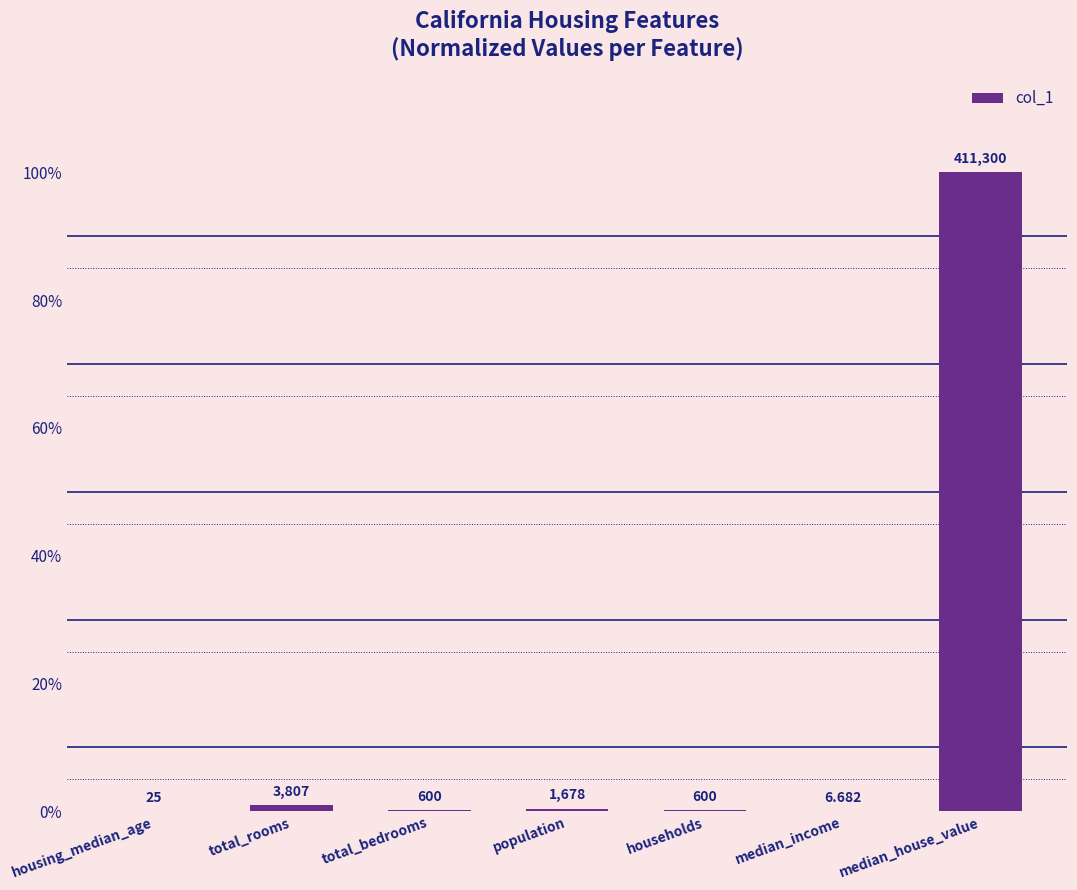

List the labels in order of value, largest first.

median_house_value, total_rooms, population, total_bedrooms, households, housing_median_age, median_income